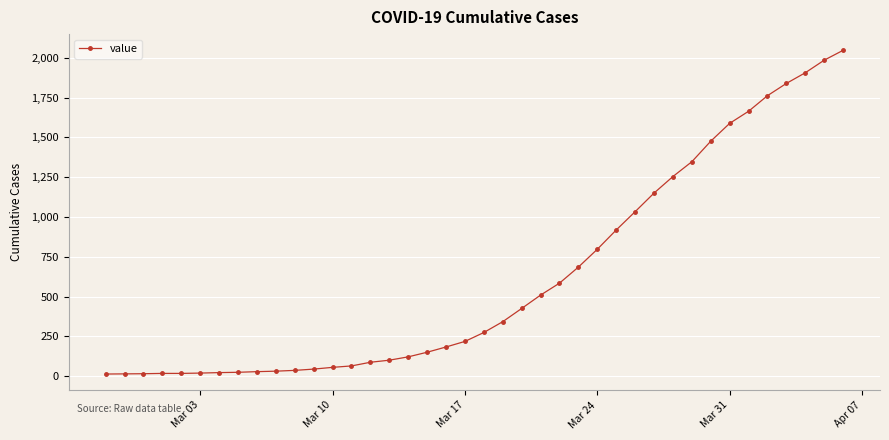

What is the sum of all values?

24843